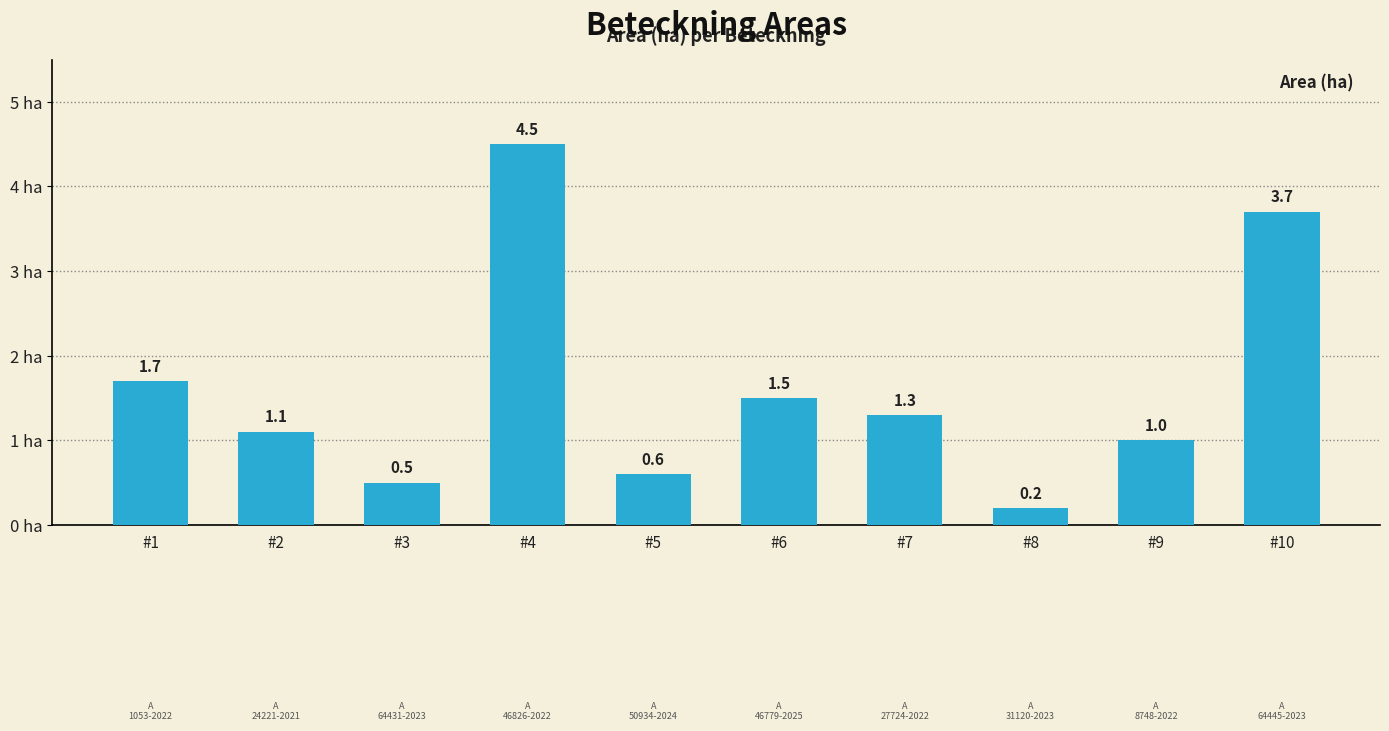

The chart shows a value of 1.7 at #1. True or false?

True